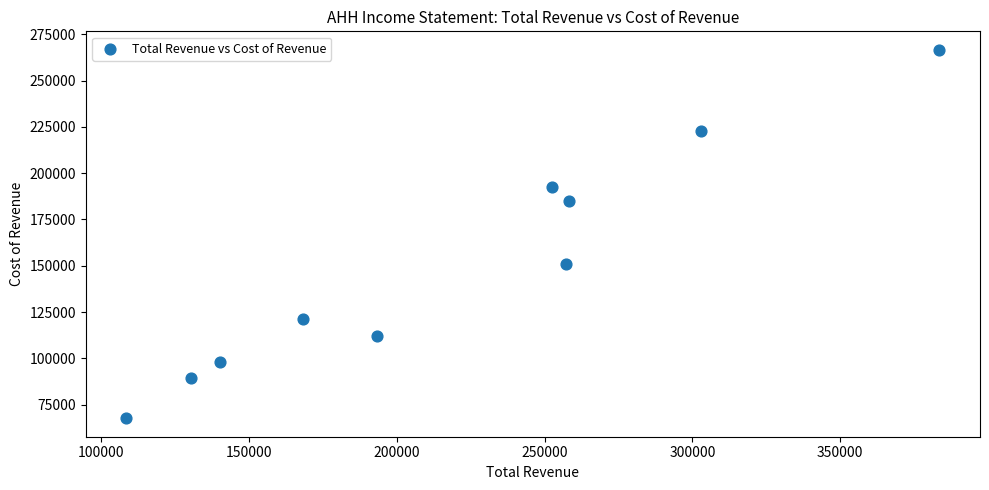

What is the average Y value?

150570